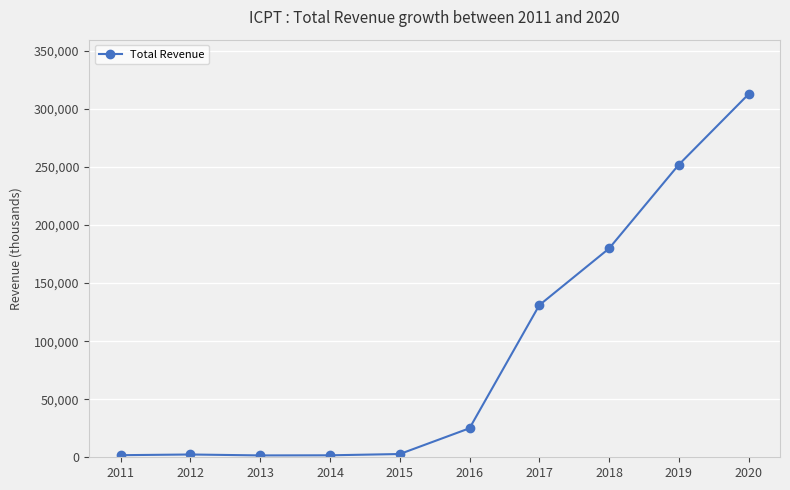

What is the change in value from 2013 to 2019?

+250400